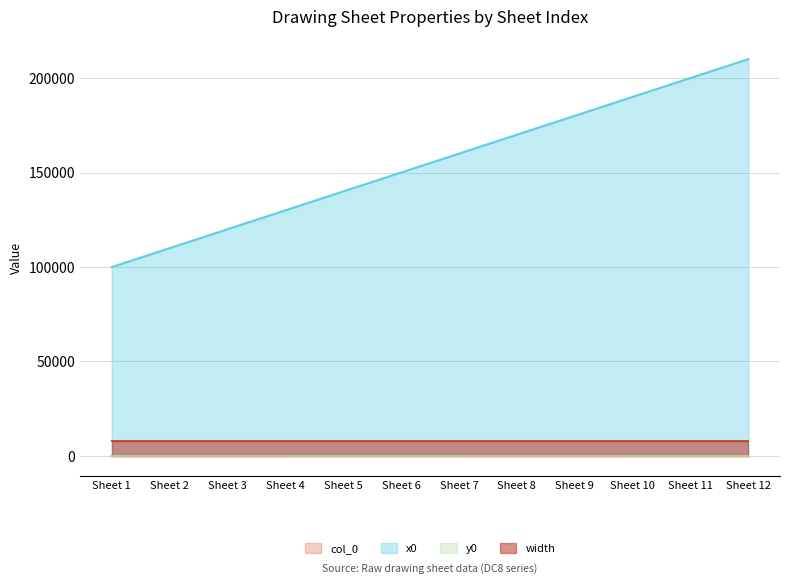

At which label does x0 reach its minimum?

Sheet 1